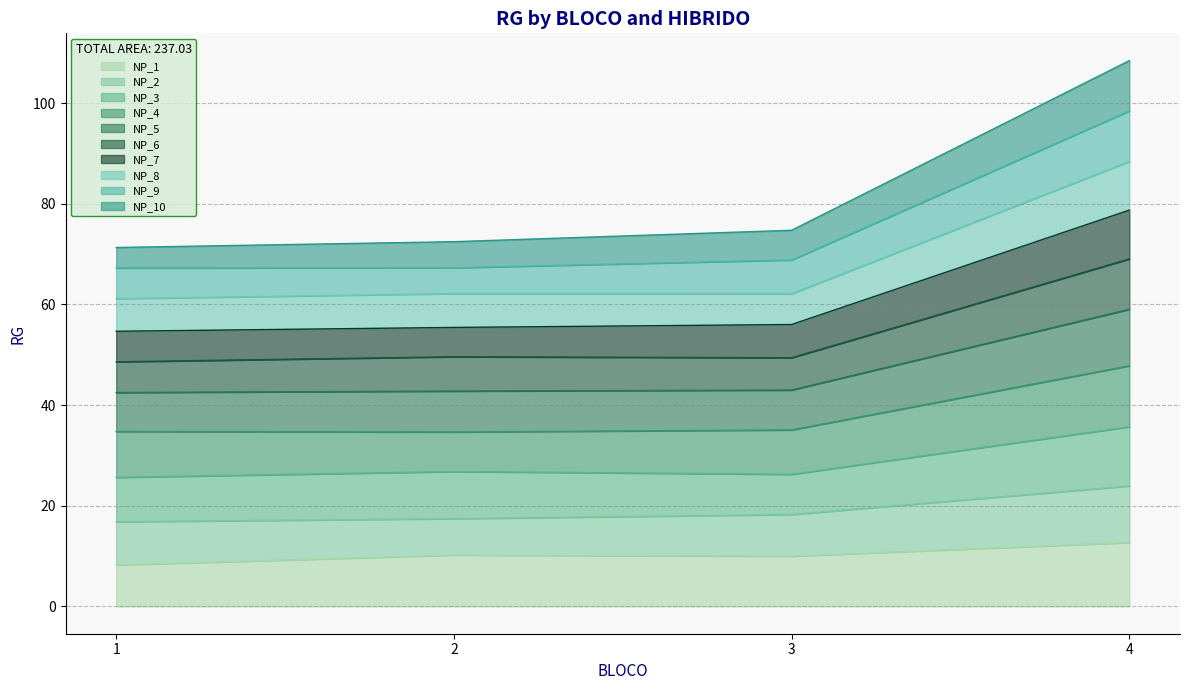

True or false: NP_10 and NP_7 intersect in this chart.

False